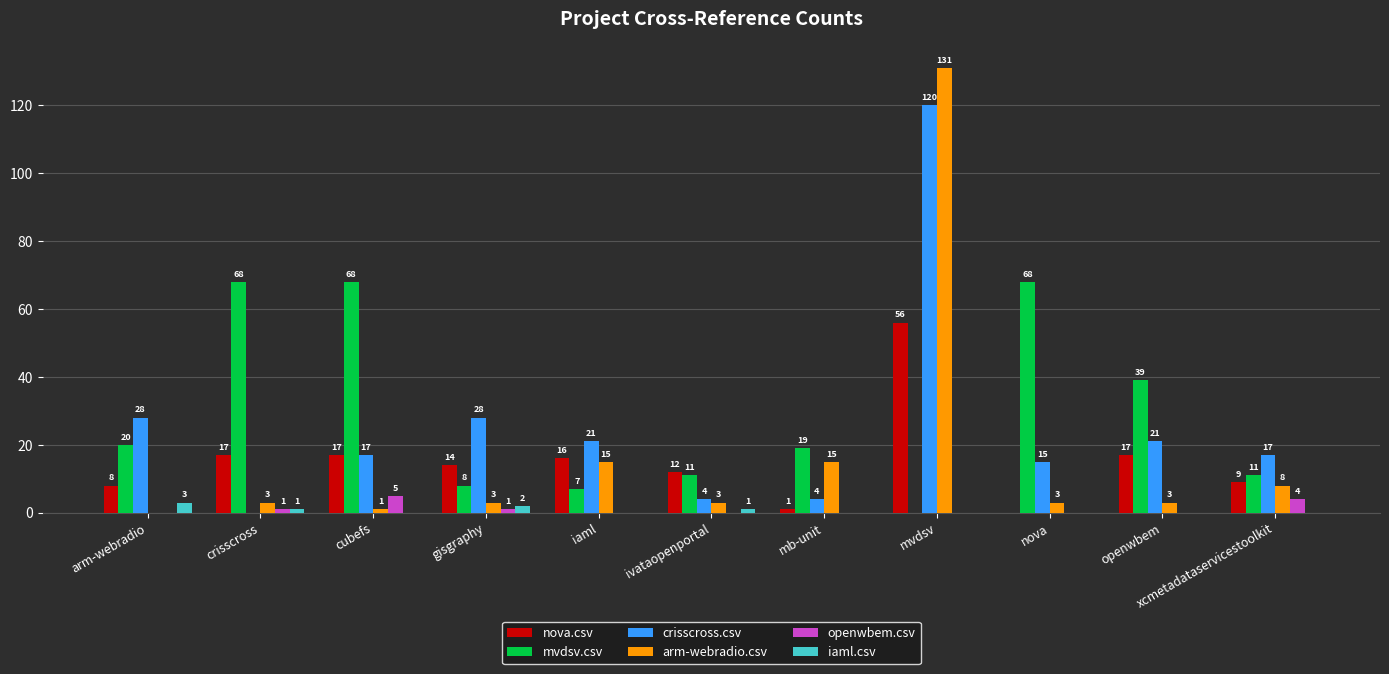

Count the number of data series in this chart.

6